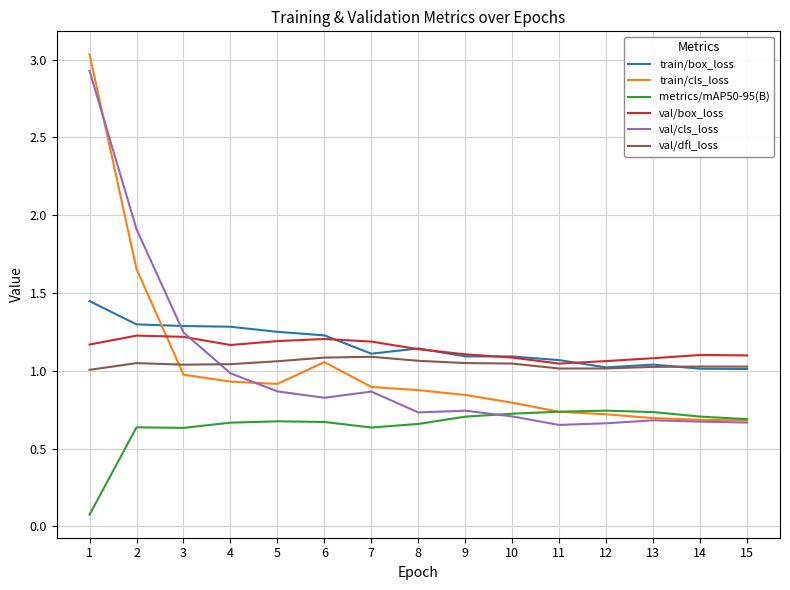

Rank the series by their maximum value, from lowest to highest.

metrics/mAP50-95(B), val/dfl_loss, val/box_loss, train/box_loss, val/cls_loss, train/cls_loss